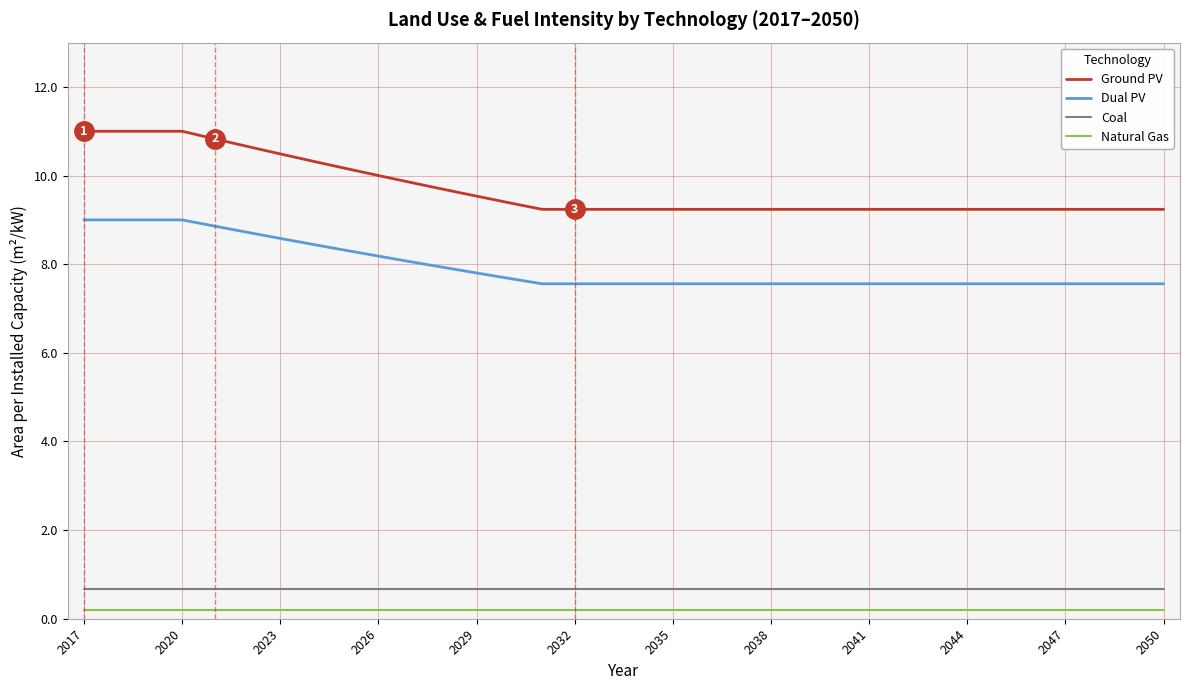

Which series has the largest range (max minus min)?

Ground PV